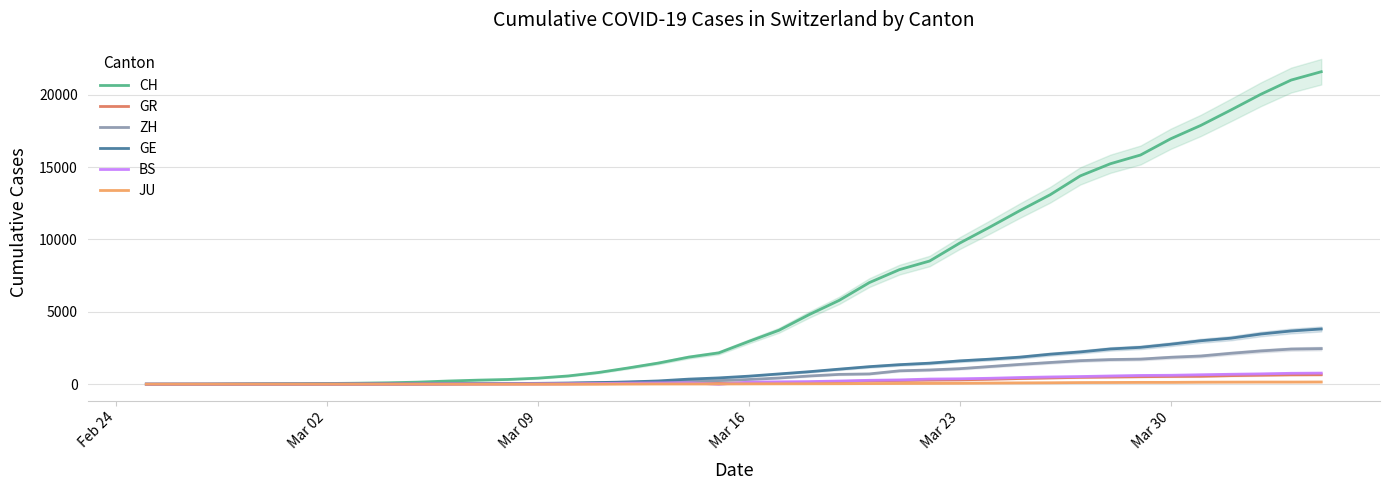

List the series in order of their peak value, lowest first.

JU, GR, BS, ZH, GE, CH